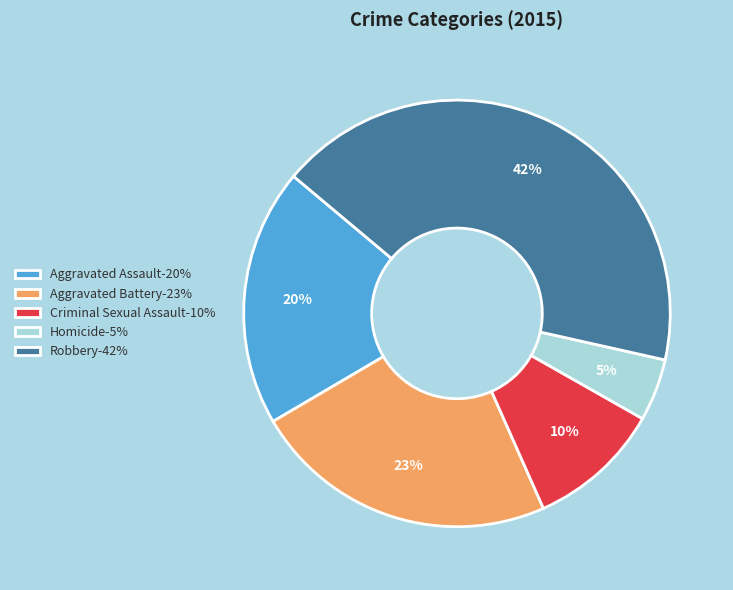

To the nearest percent, what portion does Homicide represent?

5%